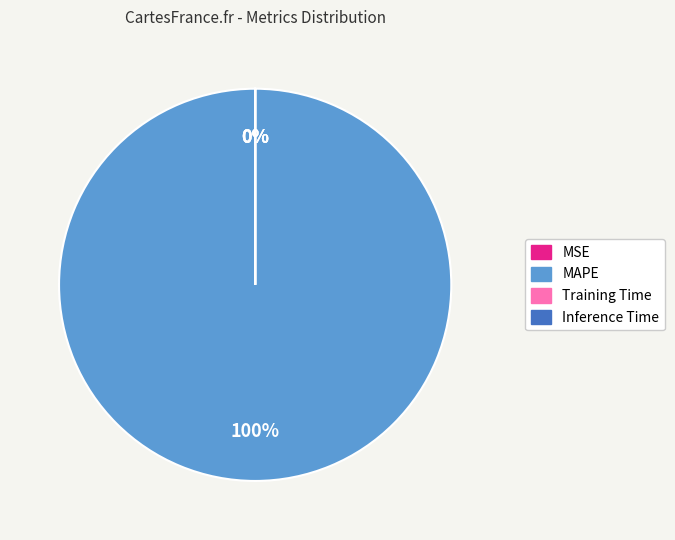

True or false: Training Time accounts for 1% of the total.

False